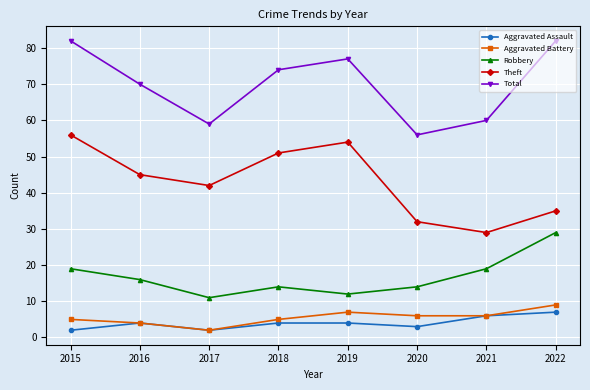

What is the difference between the highest and lowest values at 2022?

75